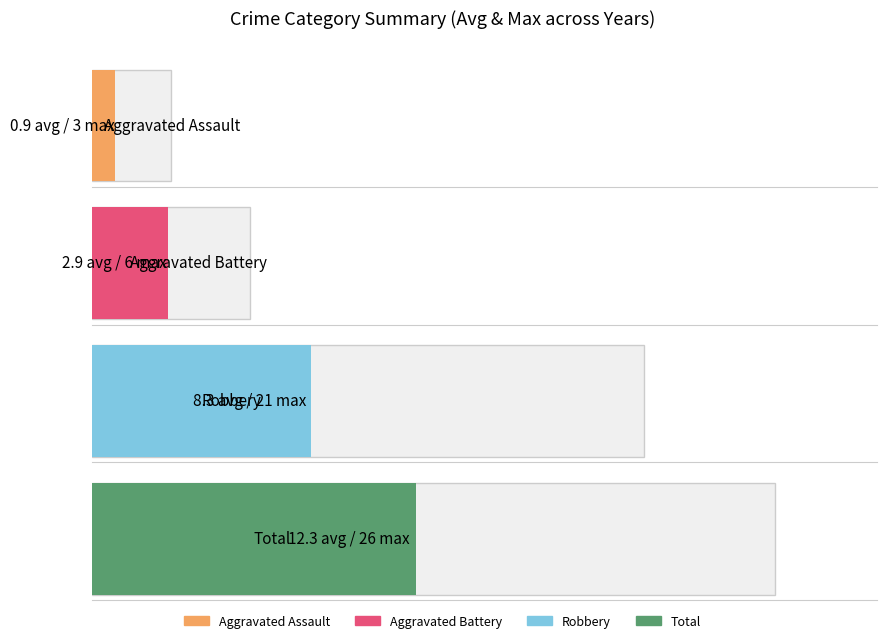

Which series has the largest total across all categories?

Total